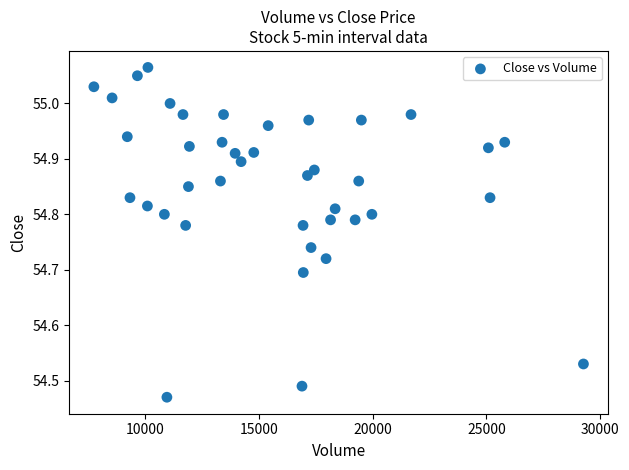

What is the range of Y values (max minus min)?

0.6